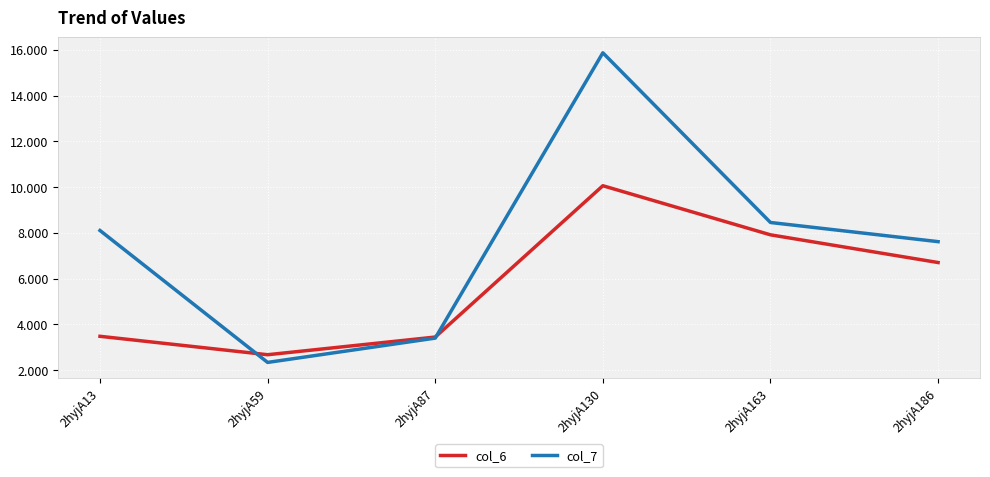

What are all the series names shown in the legend?

col_6, col_7